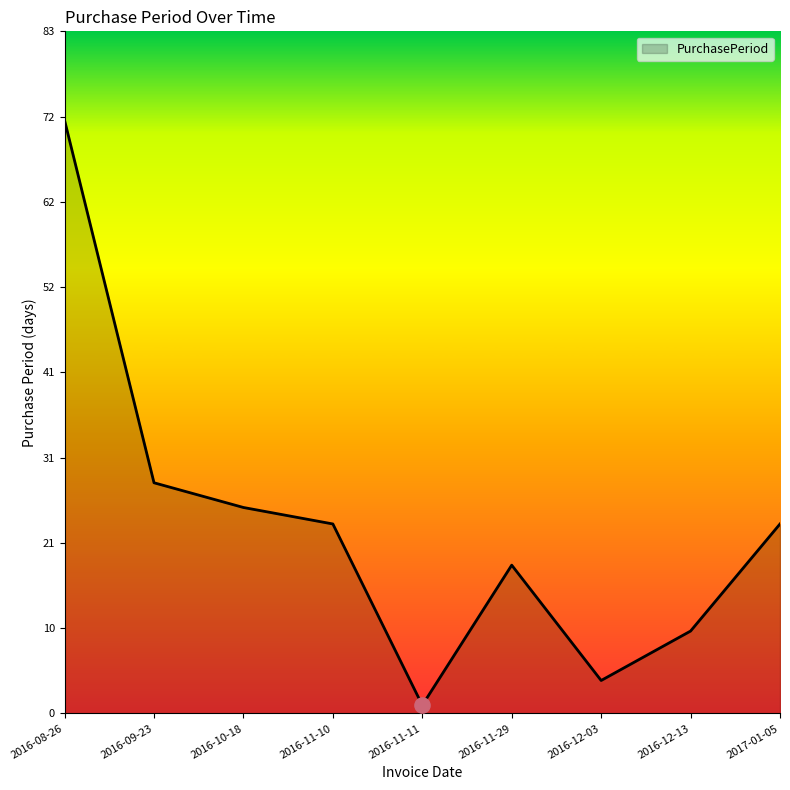

What is the ratio of the value at 2017-01-05 to the value at 2016-08-26?

0.3